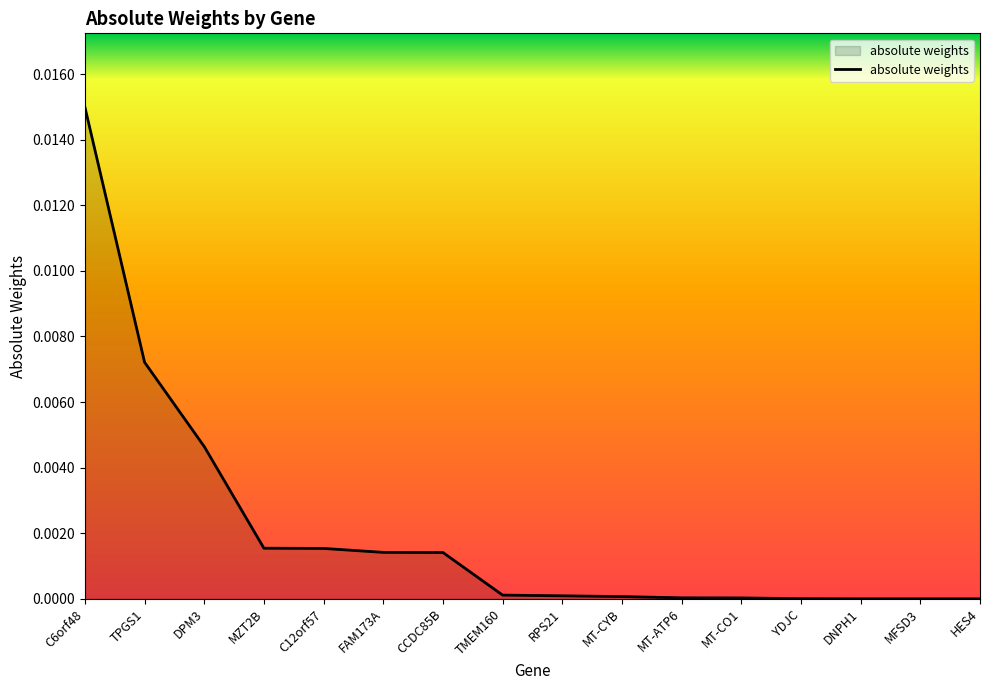

True or false: the data shows 0.0 at TPGS1.

True